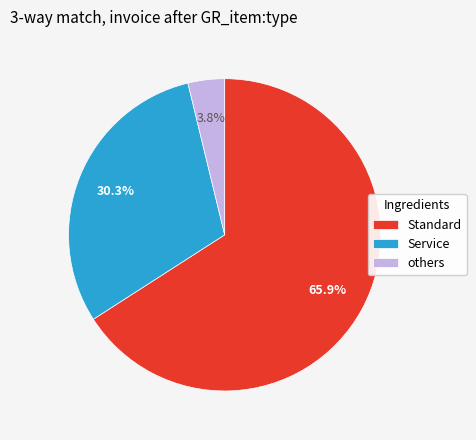

Rank the categories by value from lowest to highest.

others, Service, Standard